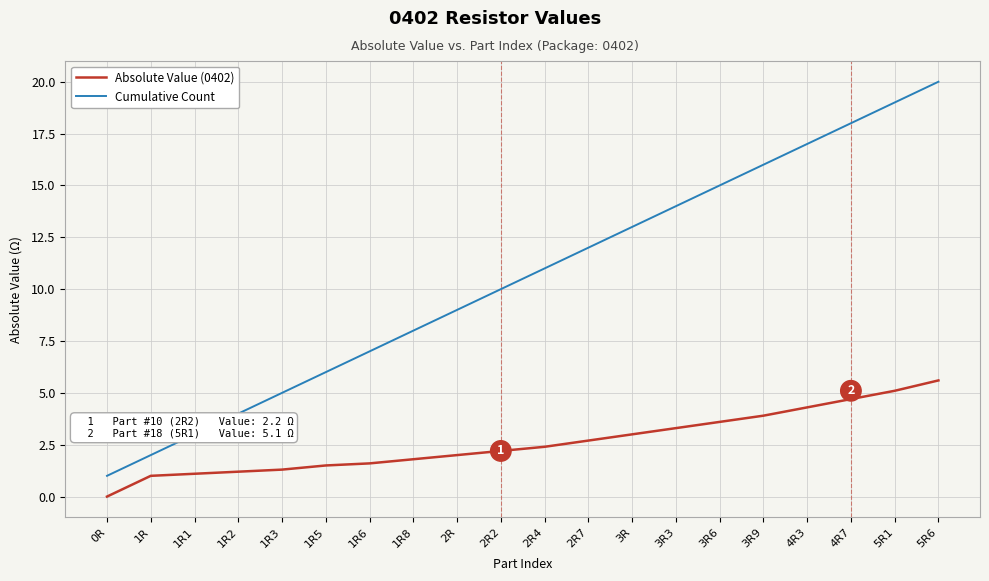

True or false: Absolute Value (0402) and Cumulative Count intersect in this chart.

False